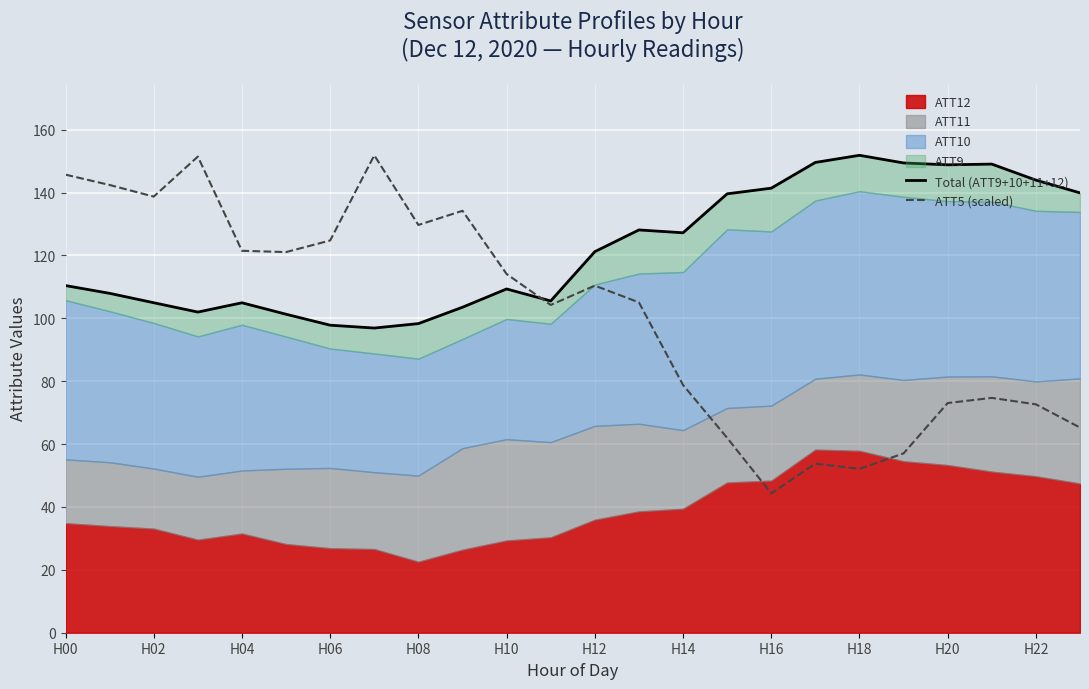

True or false: ATT5 (scaled) has a value of 52.1 at H18.

True